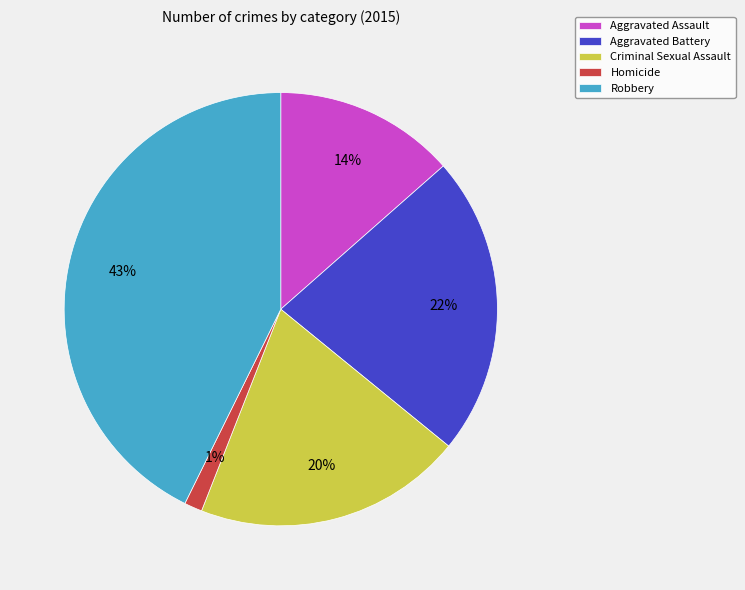

What is the ratio of the value at Aggravated Assault to the value at Robbery?

0.3